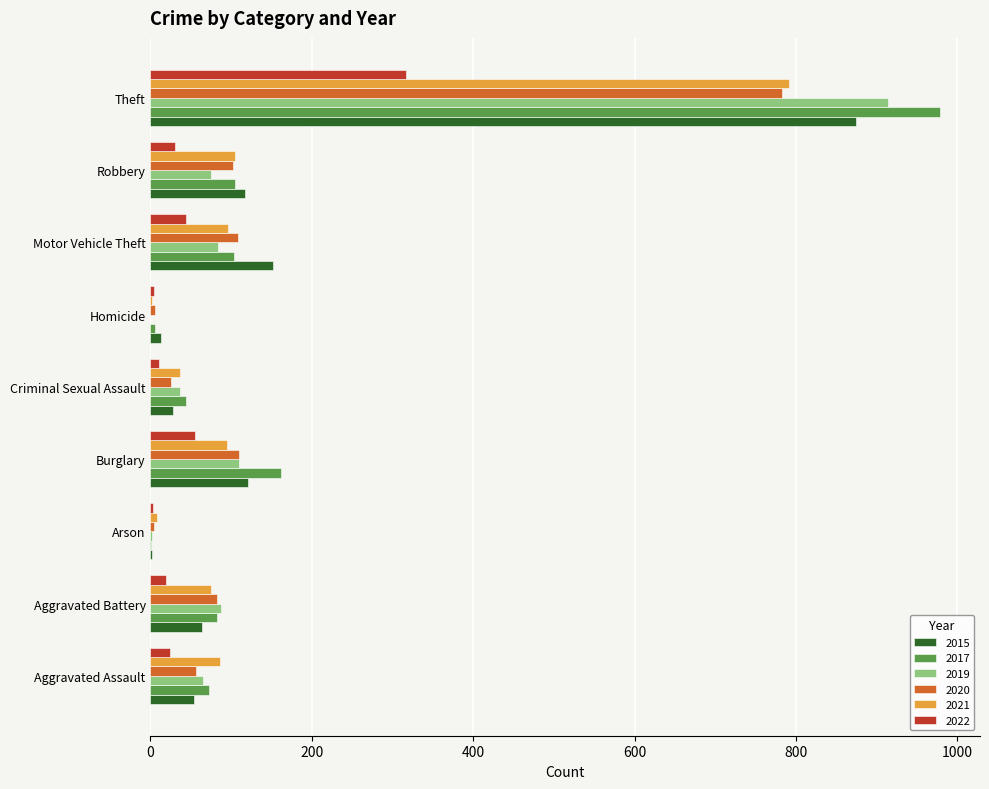

Is the value of 2015 at Motor Vehicle Theft greater than the value of 2021 at Robbery?

Yes